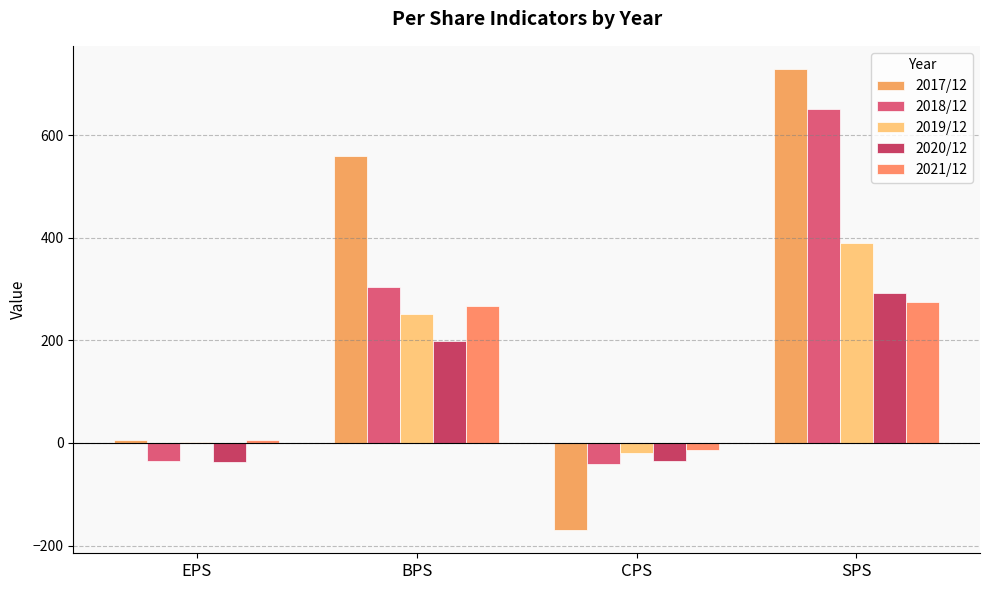

The 2020/12 series shows -12 at EPS. True or false?

False